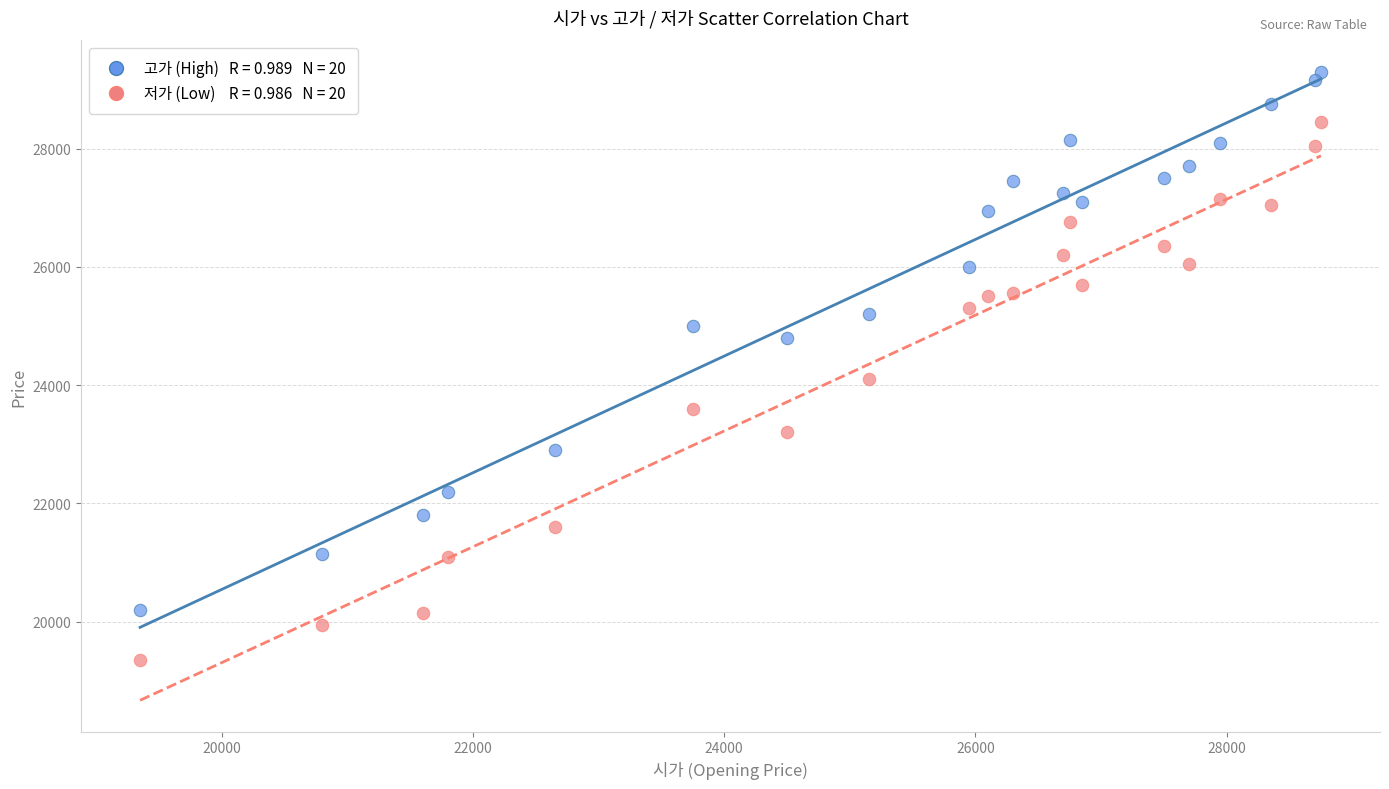

Across all data points, what is the range of X values (max minus min)?

9400